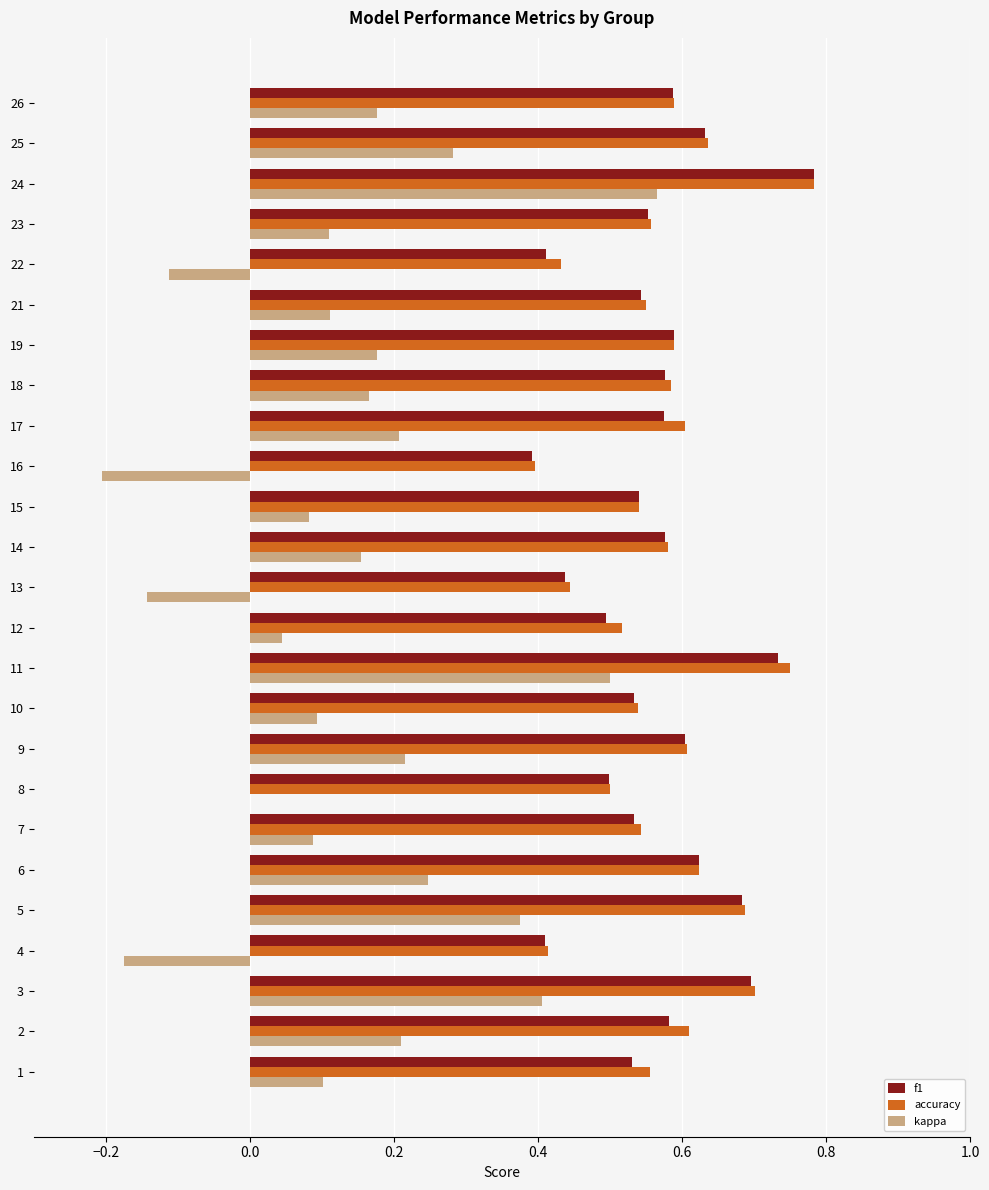

How many distinct data groups are displayed?

3